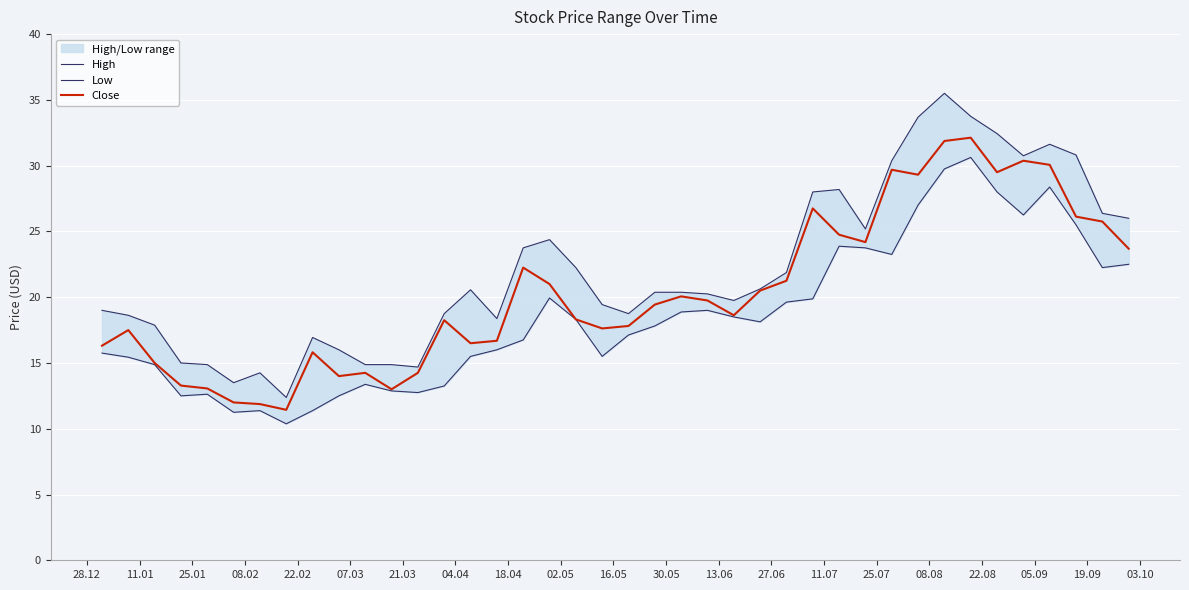

How many values in the High series are below 20?

18